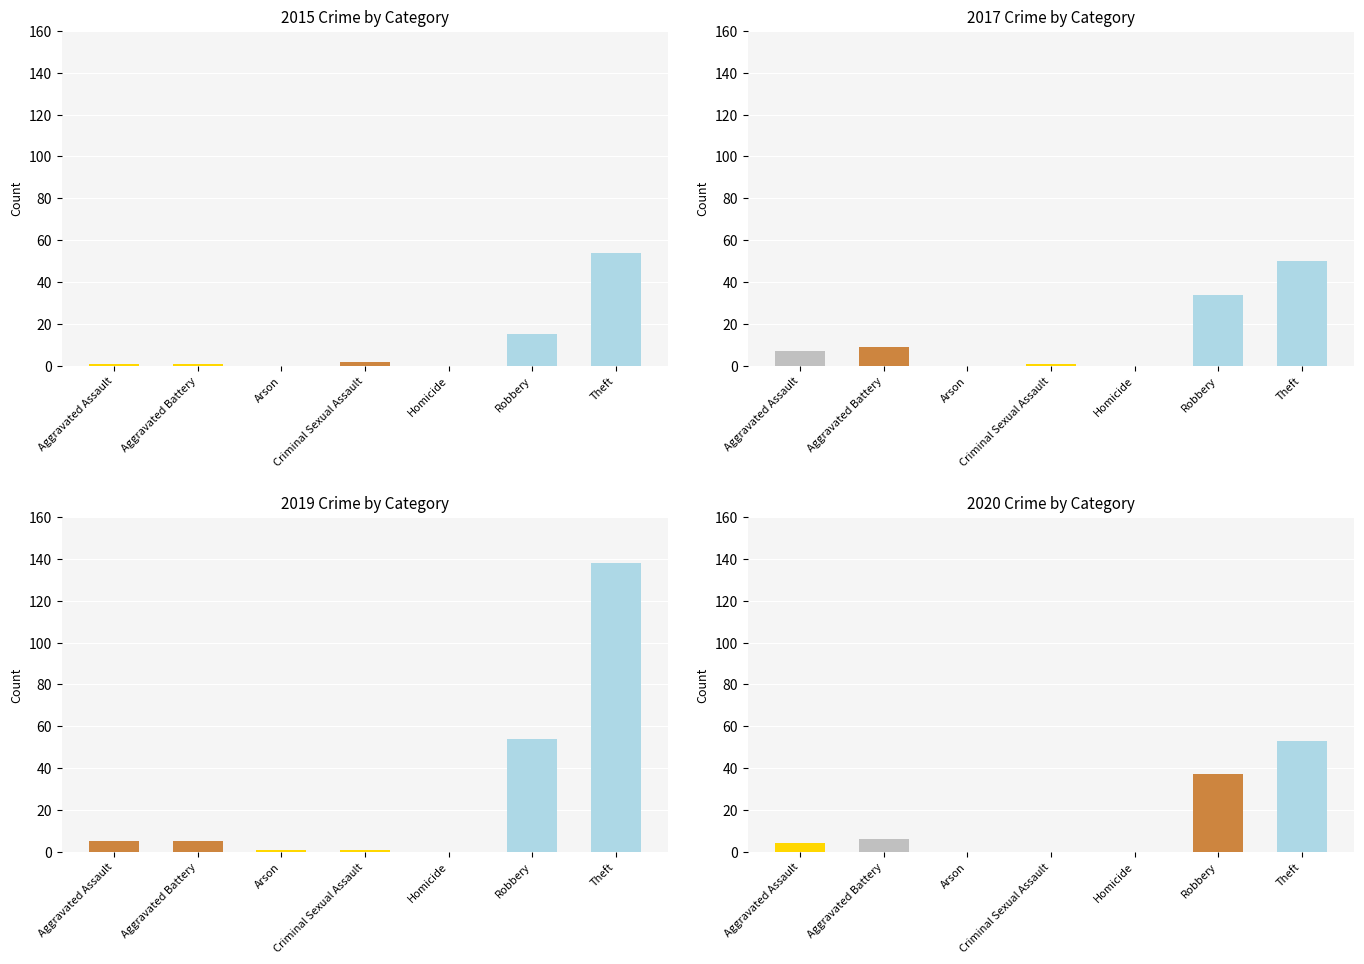

Which series has the widest spread of values?

2019